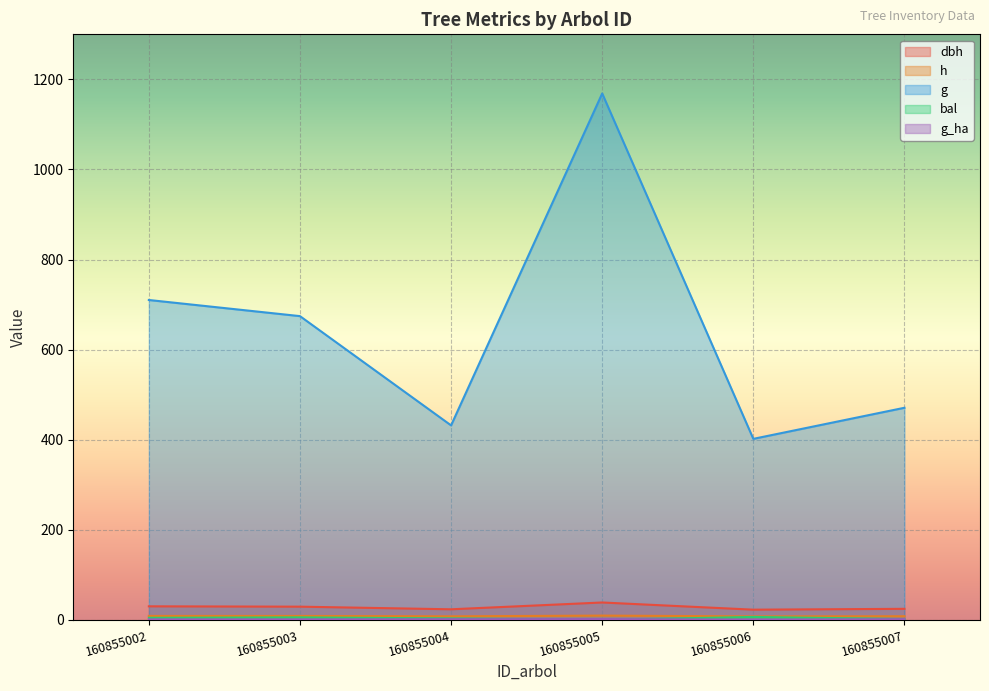

What is the total value across all series at 160855005?

1218.4